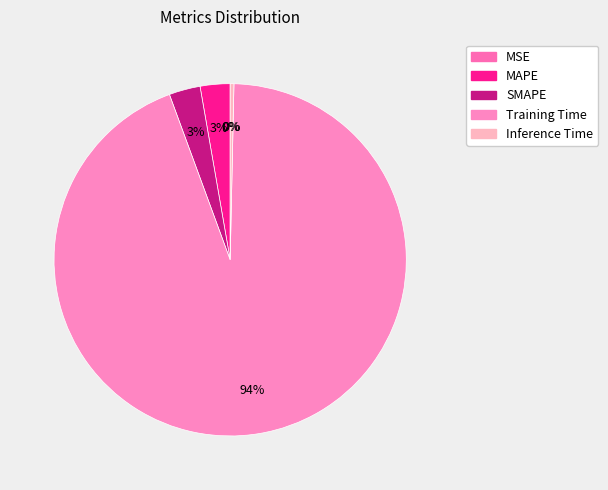

How many slices are in this pie chart?

5